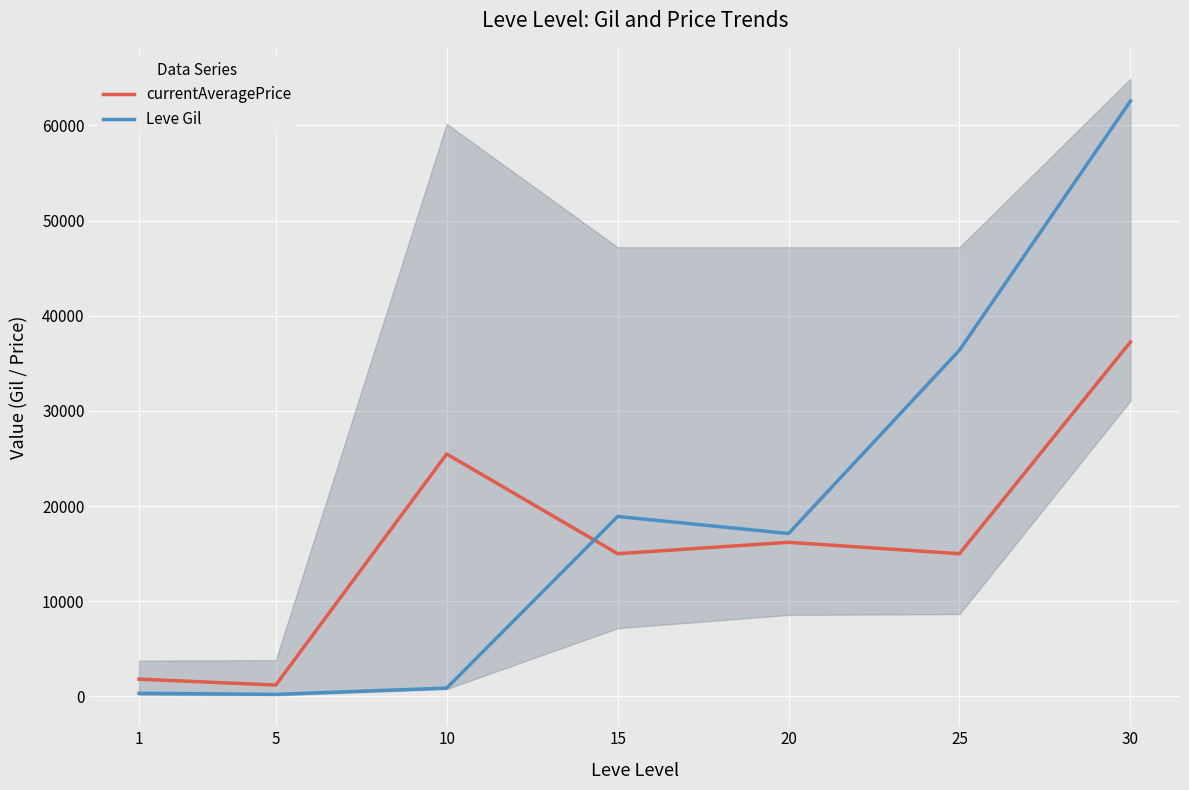

Which series has the largest total across all categories?

Leve Gil